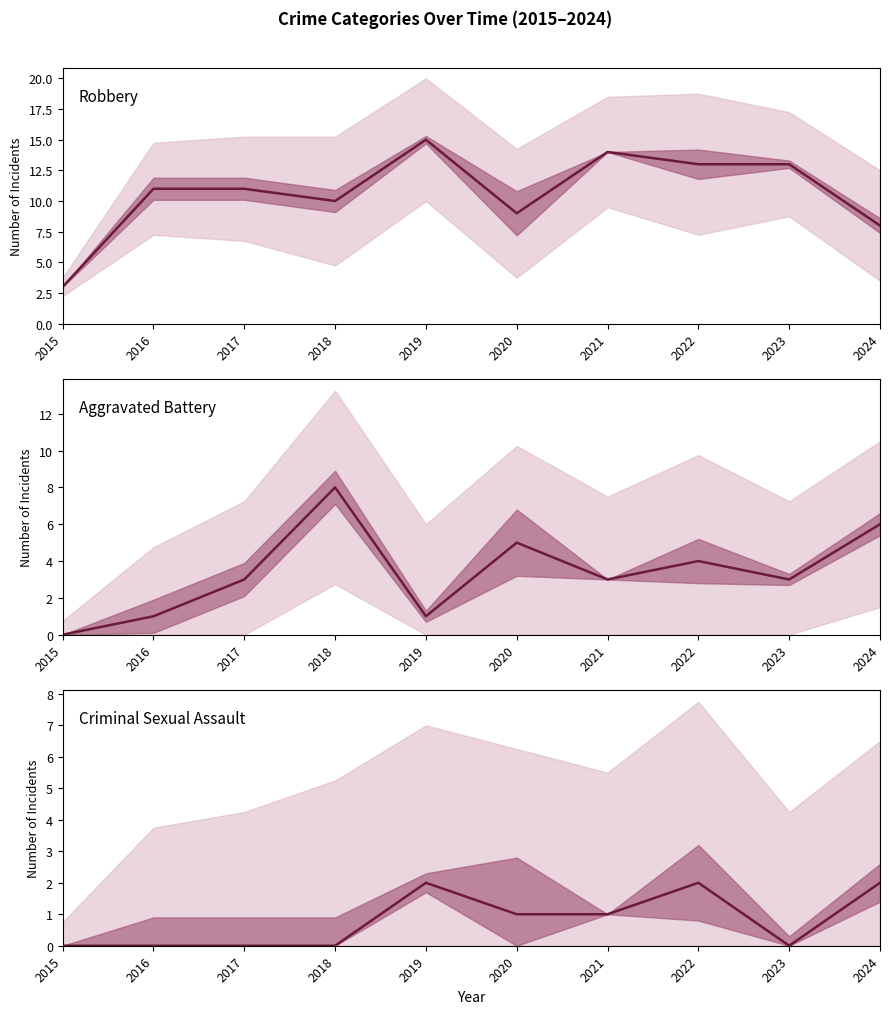

True or false: Robbery has a value of 10 at 2018.

True